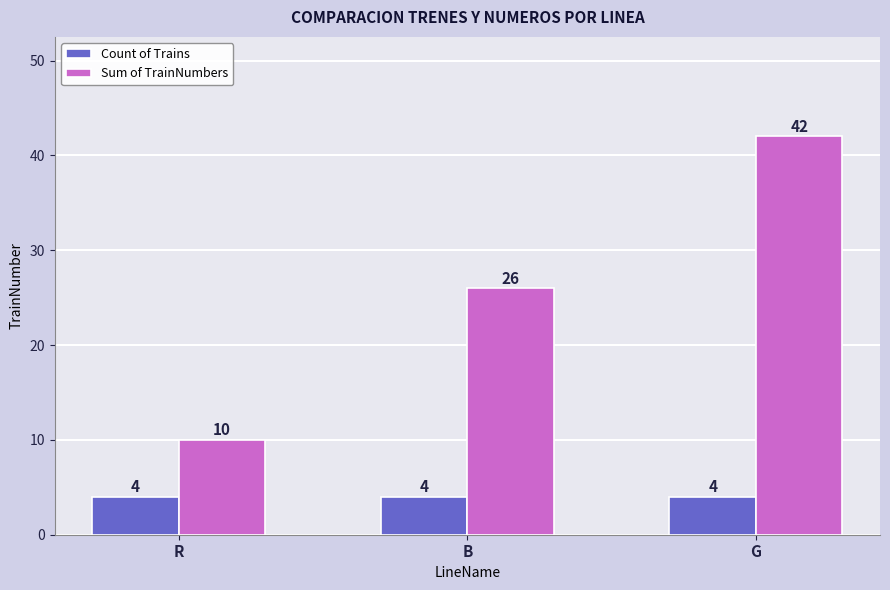

Are the bars grouped side by side (vs. stacked)?

Yes